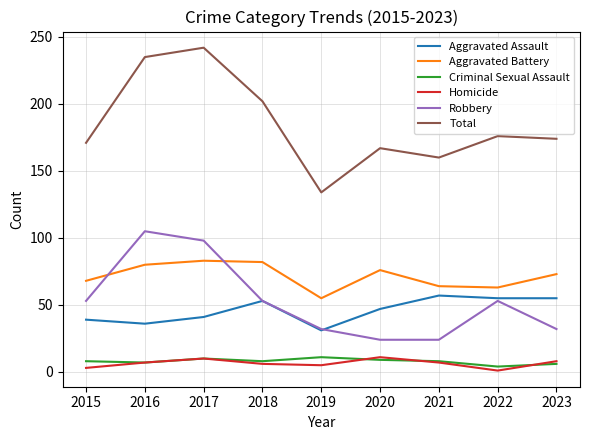

The value of Aggravated Battery at 2020 is 45. True or false?

False